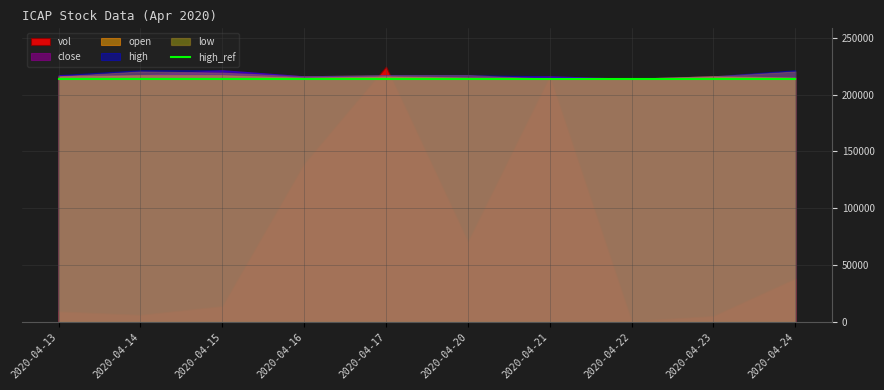

True or false: low and open intersect in this chart.

False